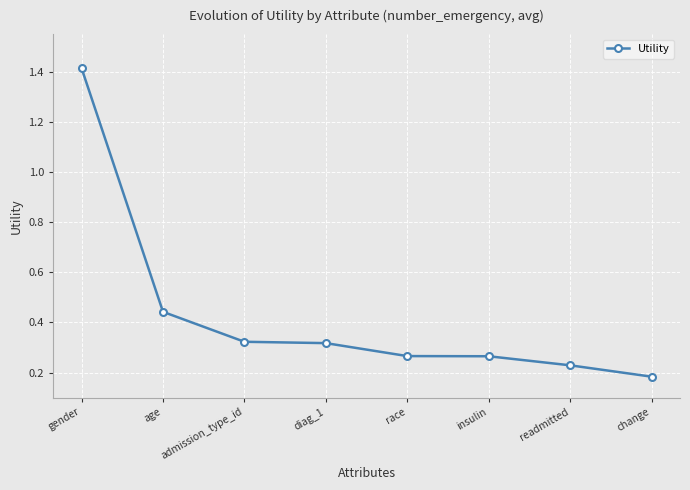

What is the sum of all values?

3.4